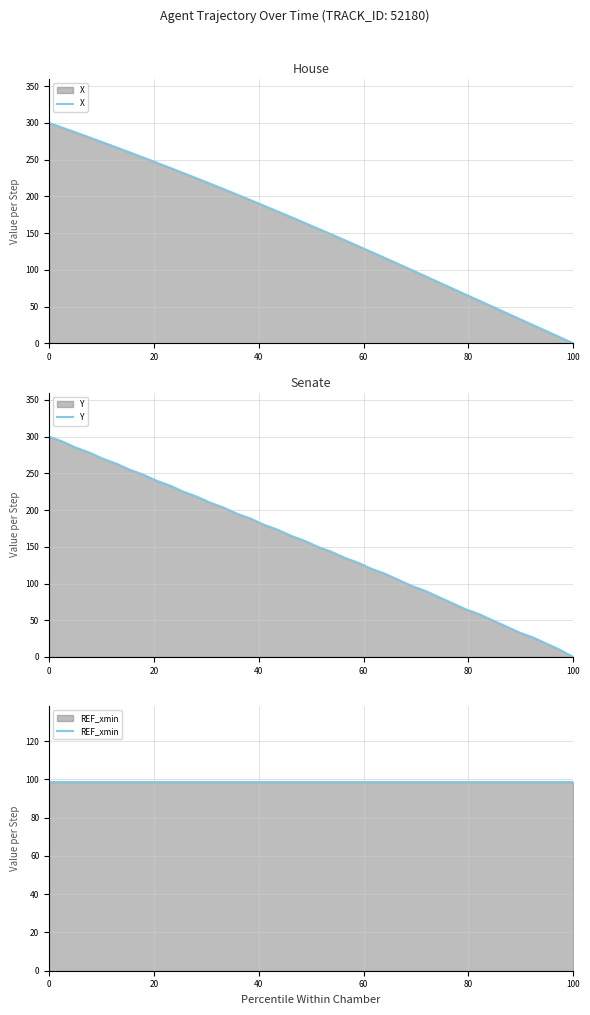

What is the value of the REF_xmin point at the 13th from the left?

98.8